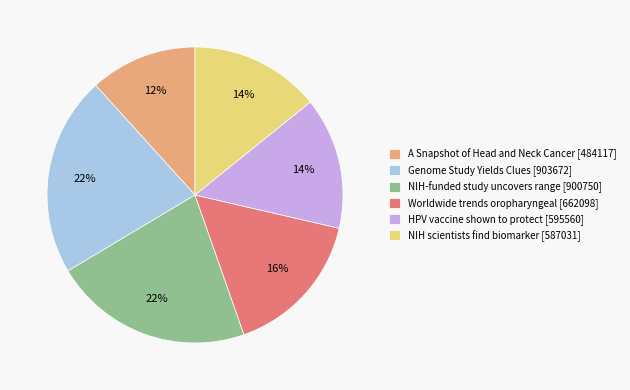

How many segments does this pie chart have?

6